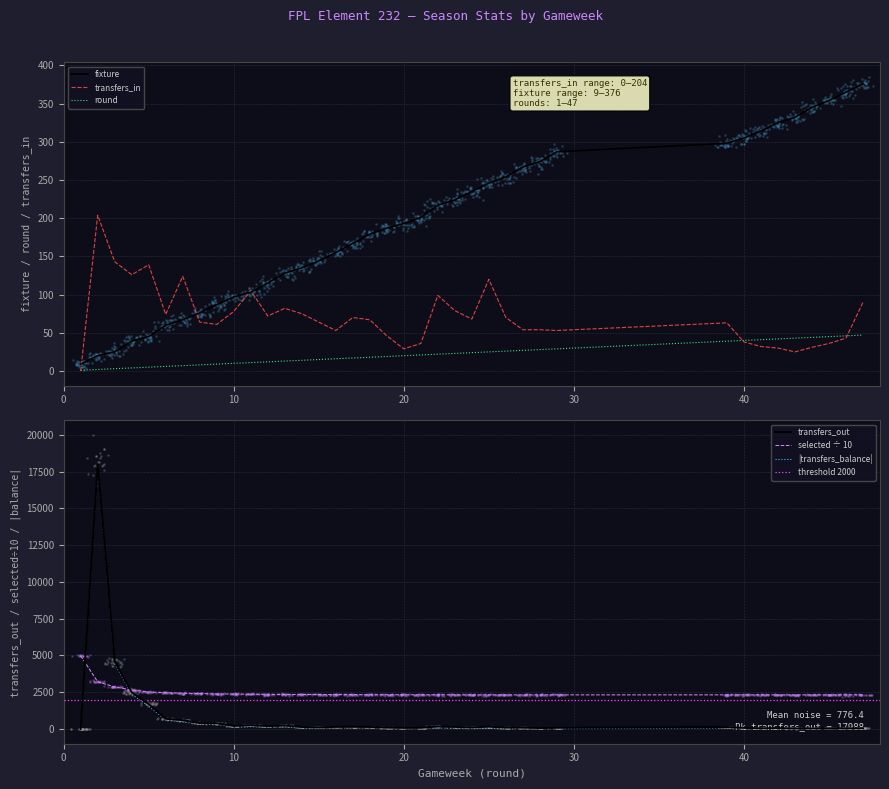

Which series has the widest spread of Y values?

transfers_out